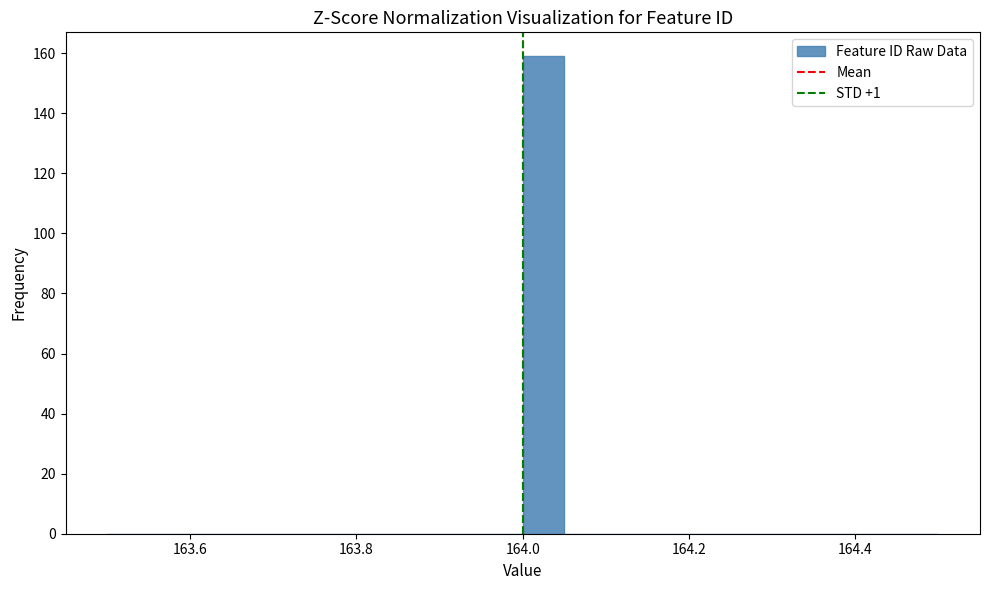

Around what value on the x-axis is the tallest bar? Give the approximate position of its centre, as read against the axis.

164.02